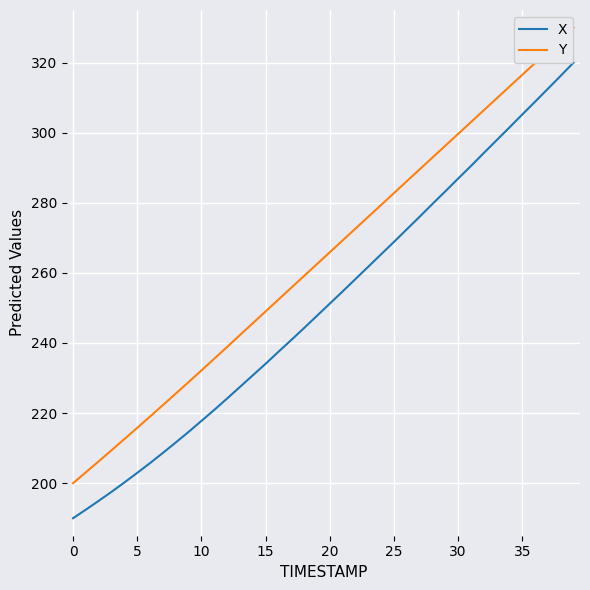

What is the difference between the maximum and minimum values in the X series?

130.0